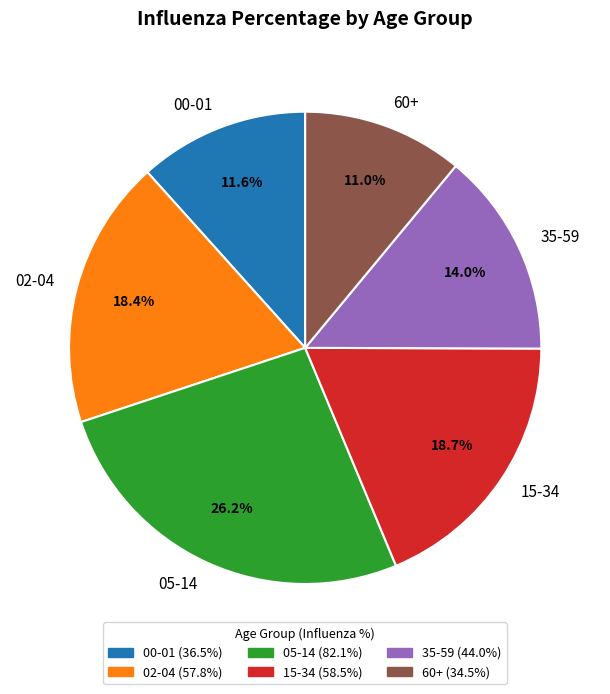

How many slices are in this pie chart?

6